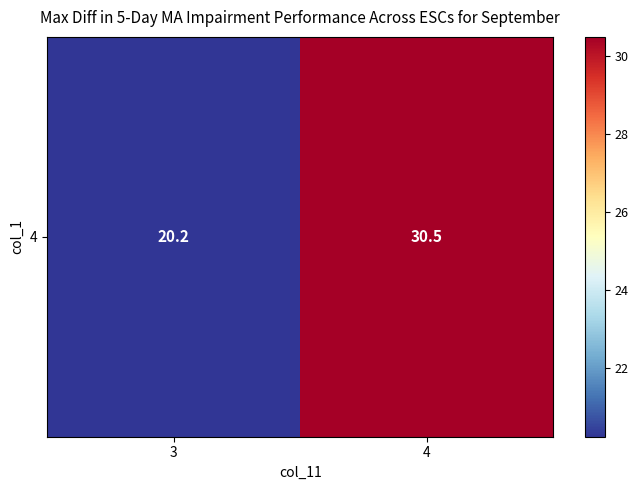

What is the minimum value shown in the chart?

20.2